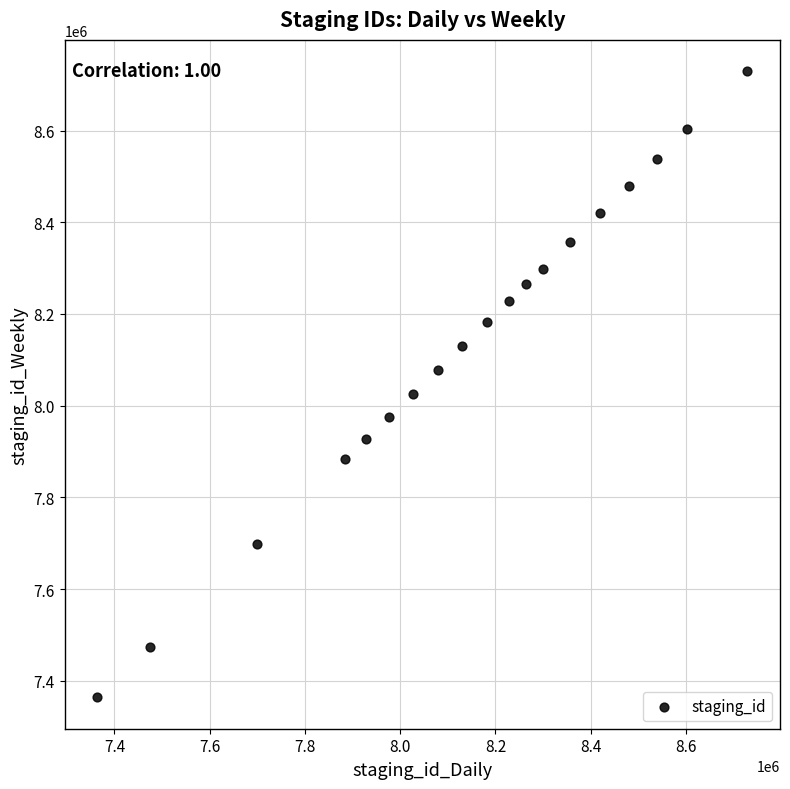

What is the range of X values (max minus min)?

1365770